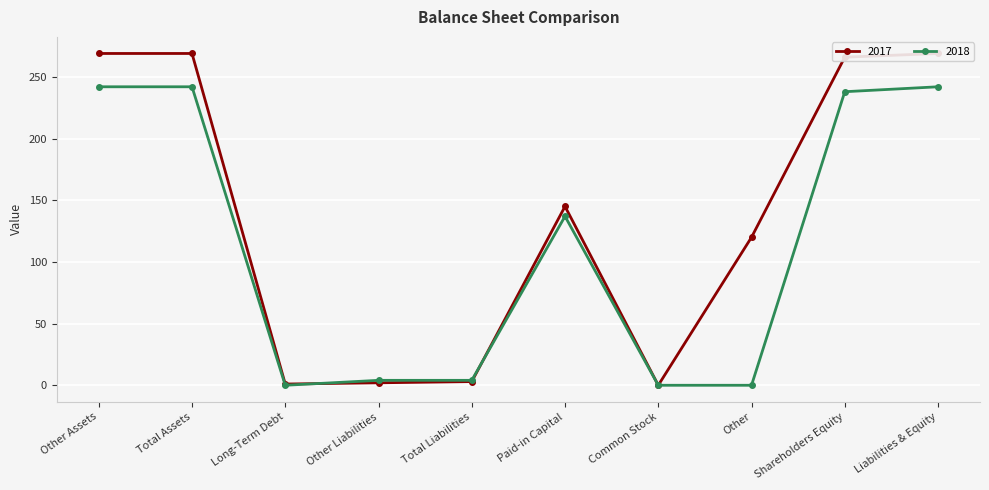

At which label is 2018 closest to 121?

Paid-in Capital